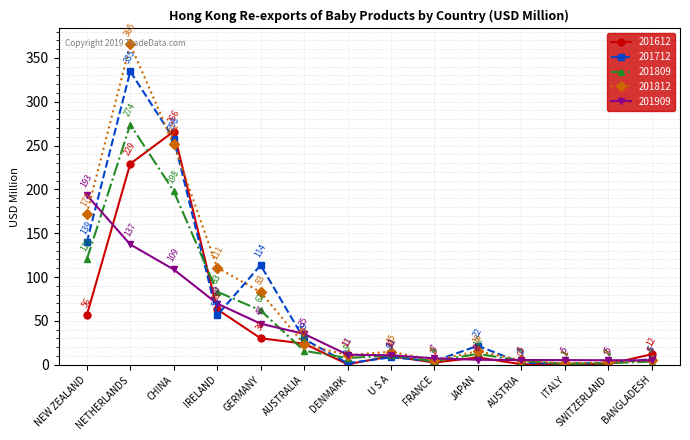

What are all the series names shown in the legend?

201612, 201712, 201809, 201812, 201909